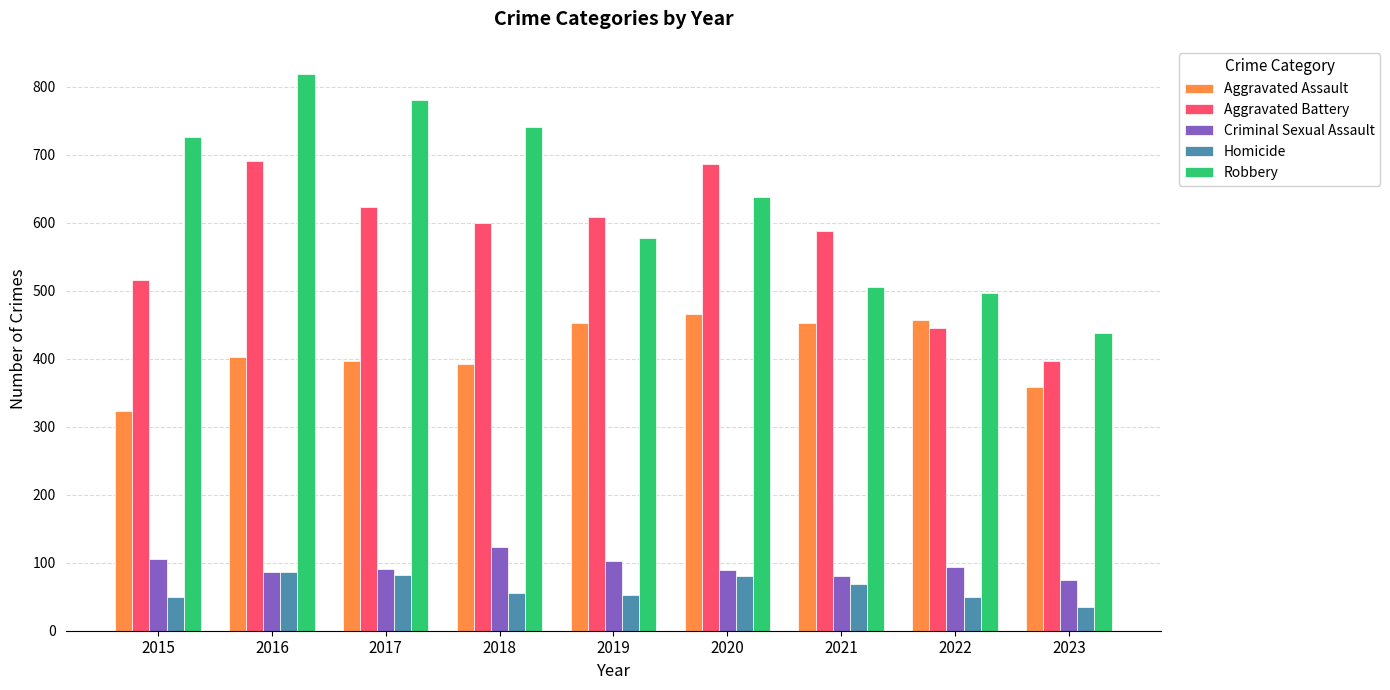

Read the Robbery value at 2021.

506